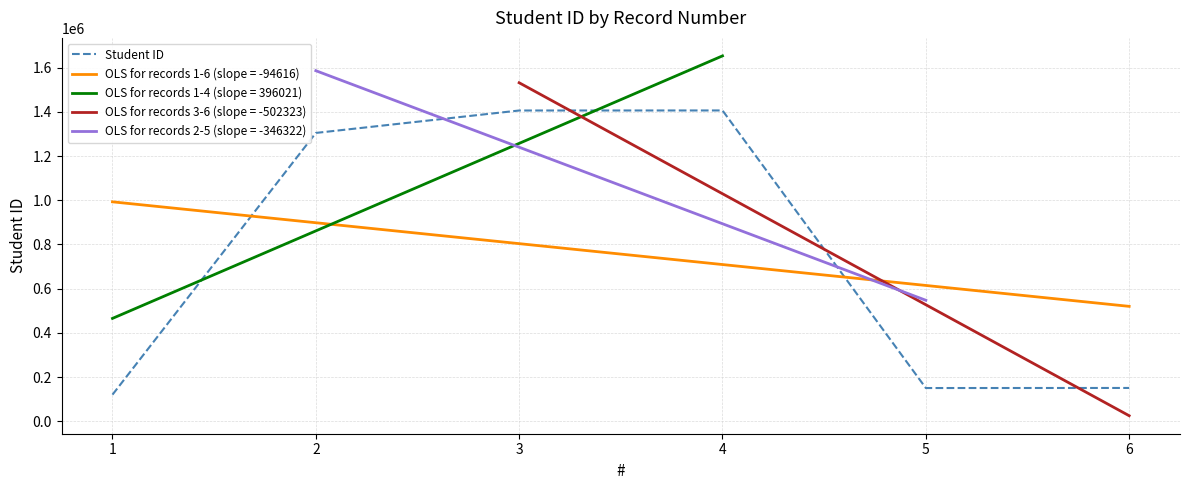

True or false: the data shows 478081 at 3.

False